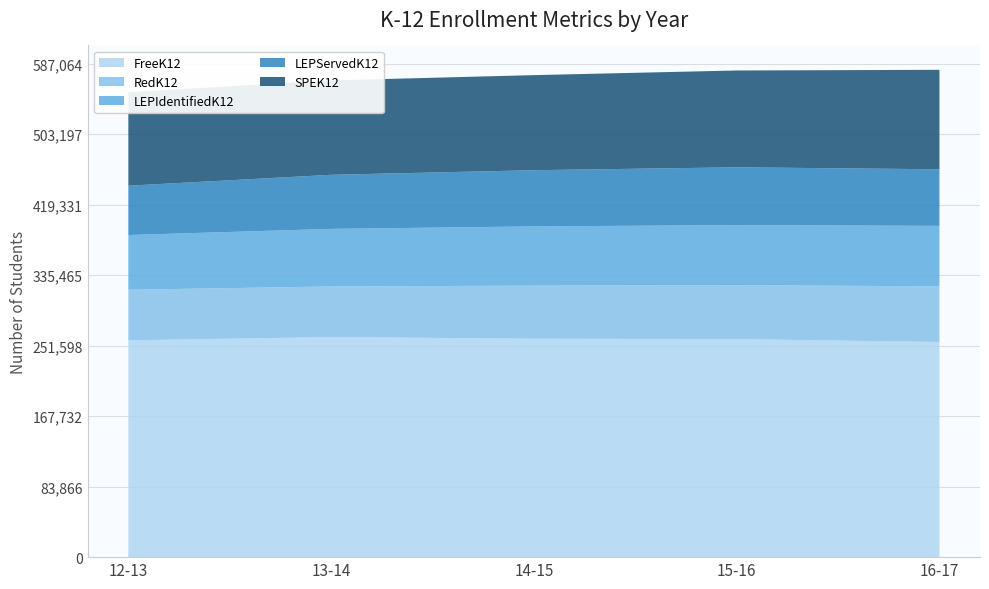

Reading right to left, extract all data points from this chart.

FreeK12: 16-17=255961	15-16=259385	14-15=259865	13-14=261833	12-13=257894
RedK12: 16-17=66215	15-16=64146	14-15=63144	13-14=60167	12-13=60235
LEPIdentifiedK12: 16-17=71919	15-16=71481	14-15=70462	13-14=68512	12-13=65083
LEPServedK12: 16-17=67354	15-16=68771	14-15=66869	13-14=64362	12-13=58680
SPEK12: 16-17=118326	15-16=115192	14-15=113111	13-14=112273	12-13=111221